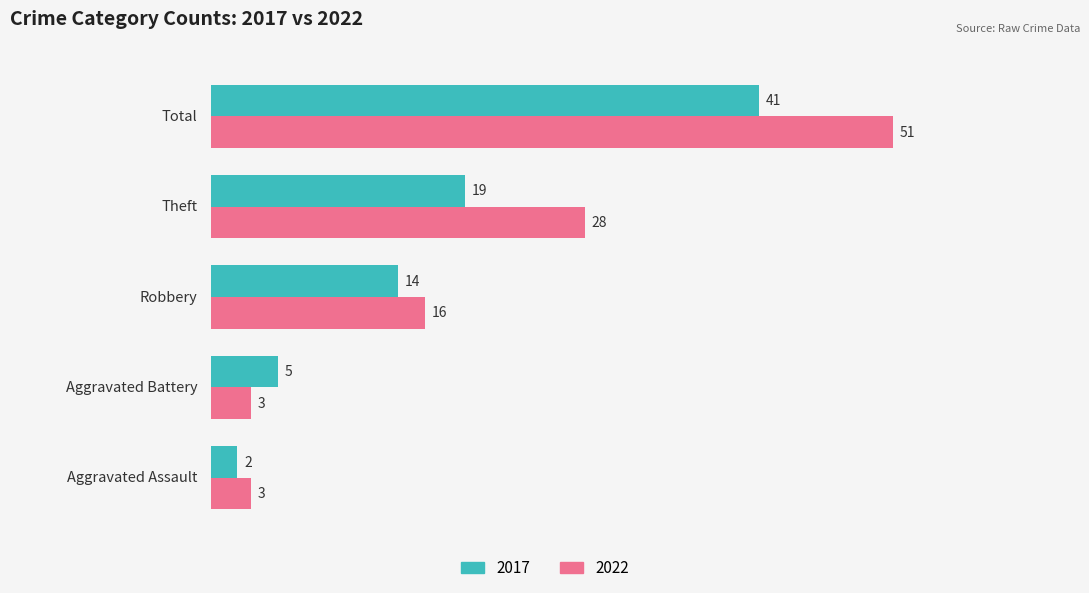

How many series are shown in this chart?

2